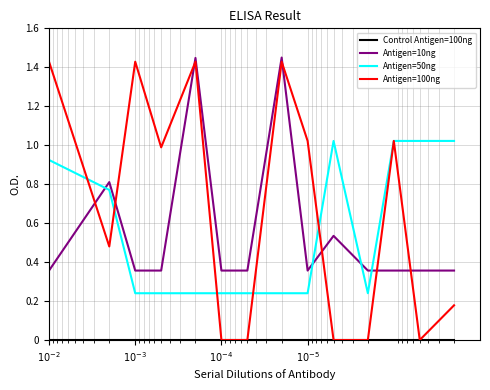

True or false: Antigen=50ng has a value of 0.1 at 6.

False